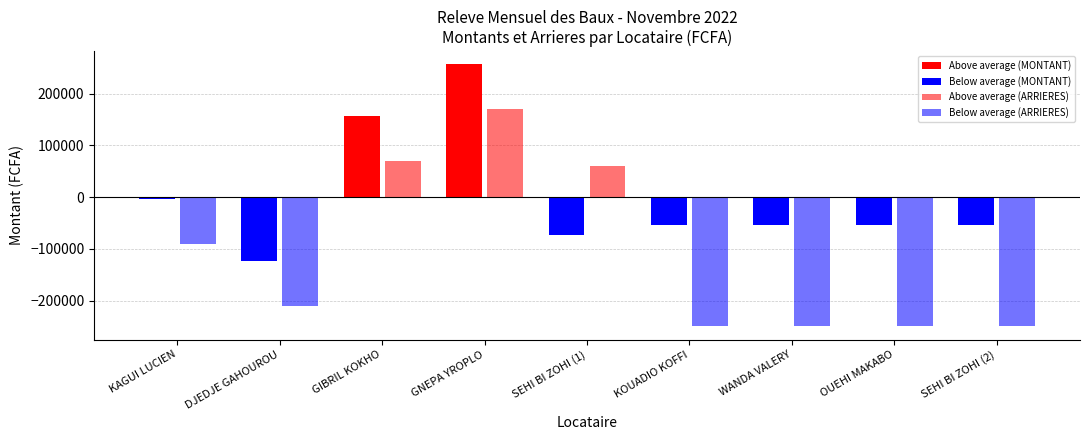

Are the bars horizontal?

No